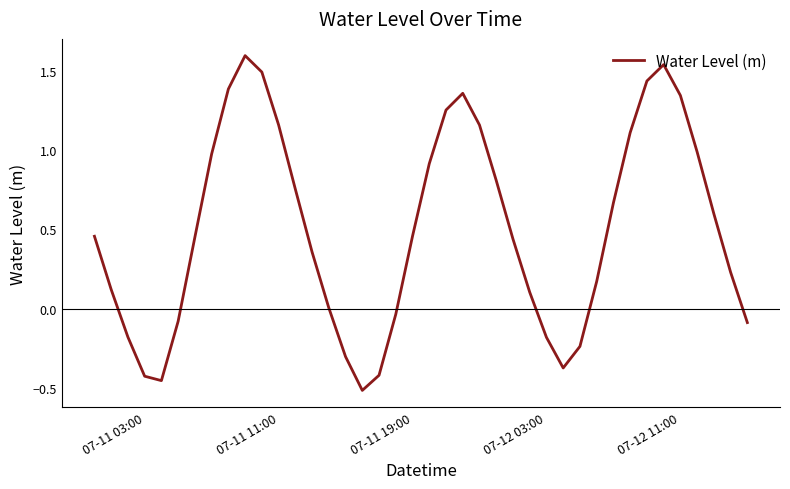

What is the maximum value shown in the chart?

1.6